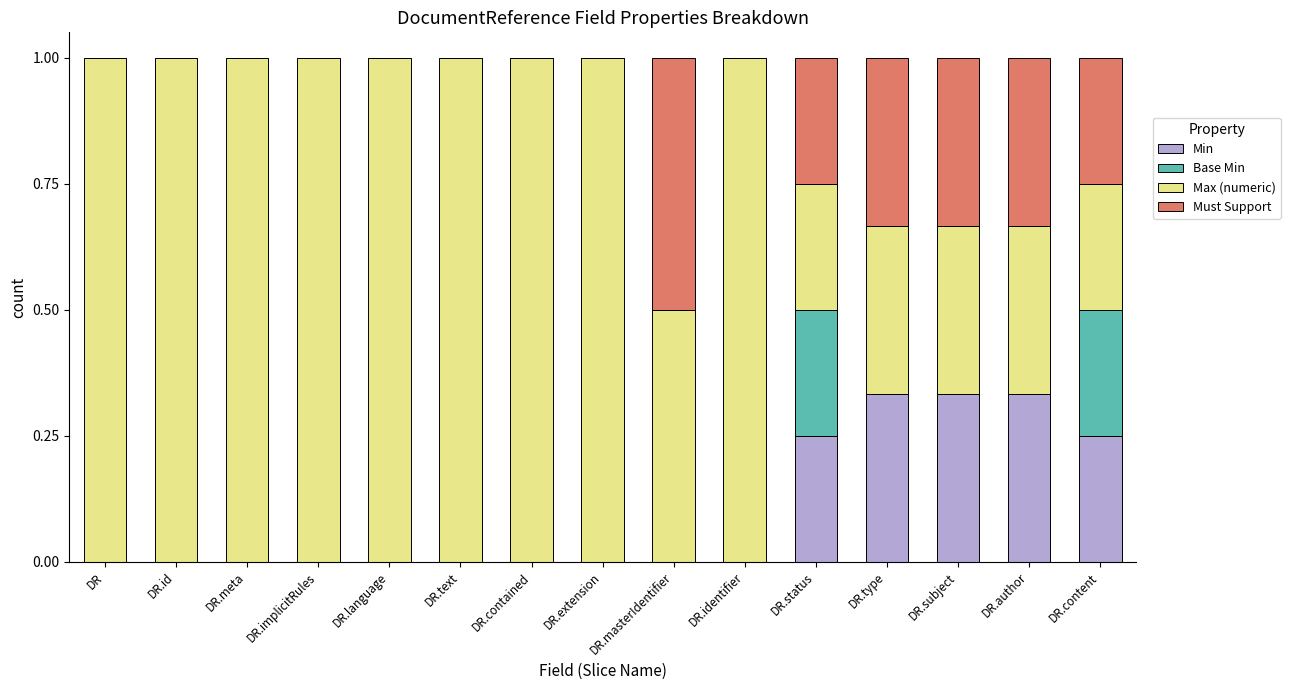

What is the total value across all series at DR.language?

1.0